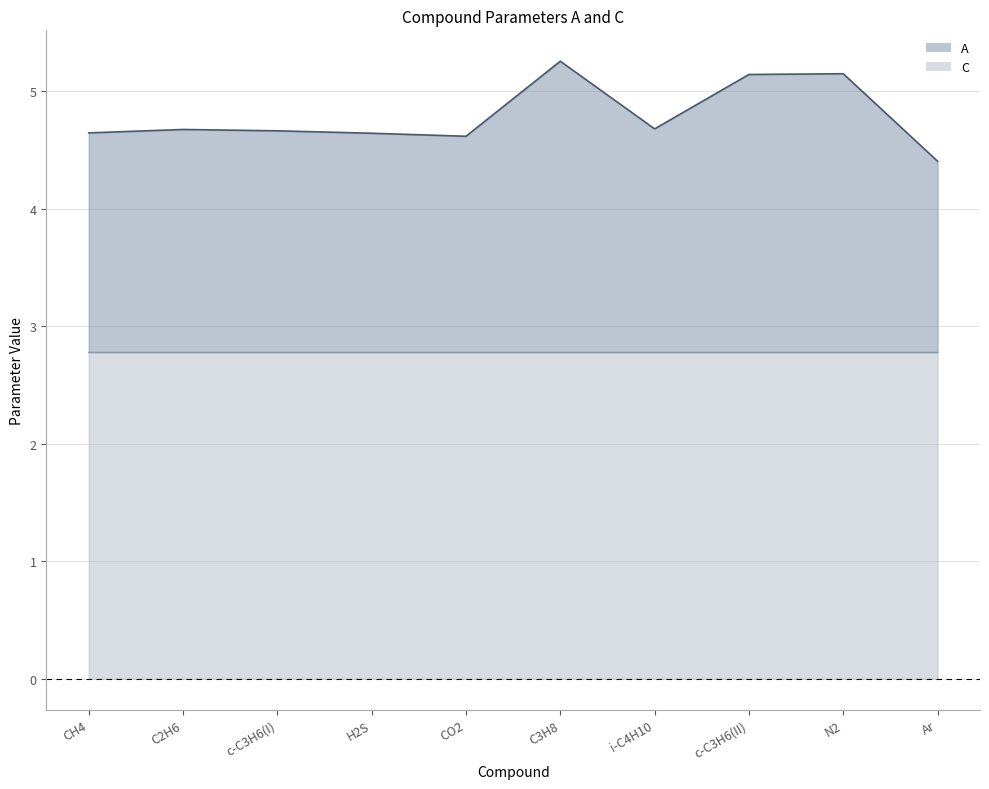

At how many categories does at least one series exceed 4?

10